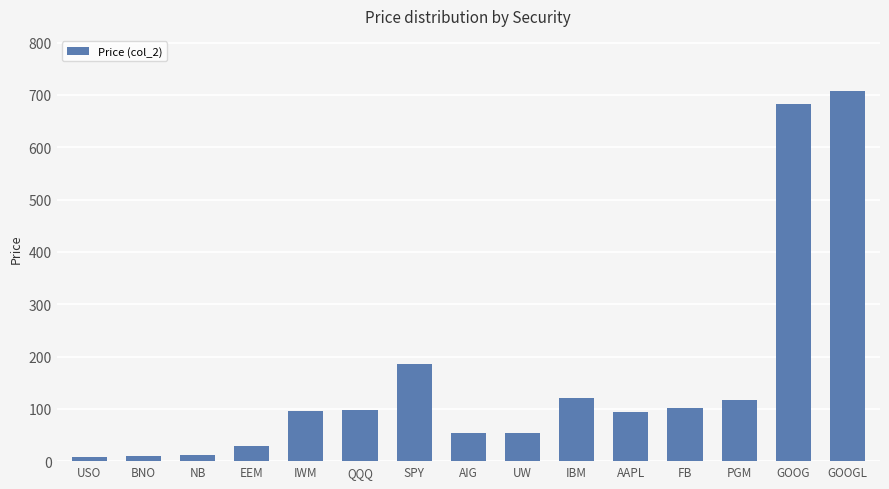

Between GOOGL and EEM, which is larger?

GOOGL